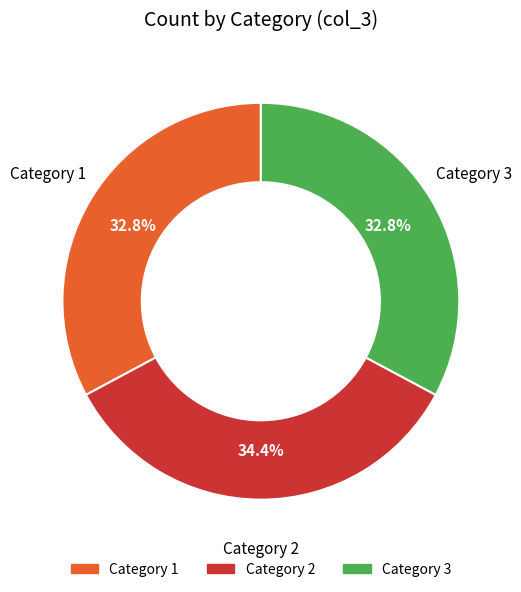

Is there any slice that represents more than half of the pie?

No